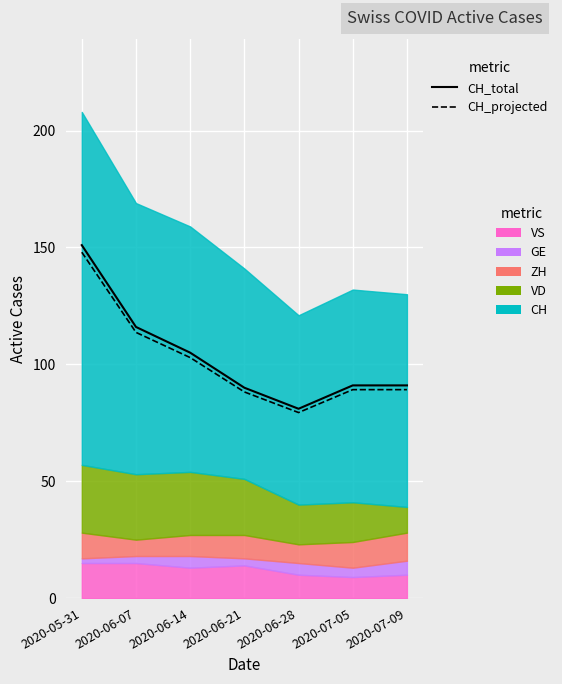

The CH_total series shows 91.0 at 2020-07-05. True or false?

True